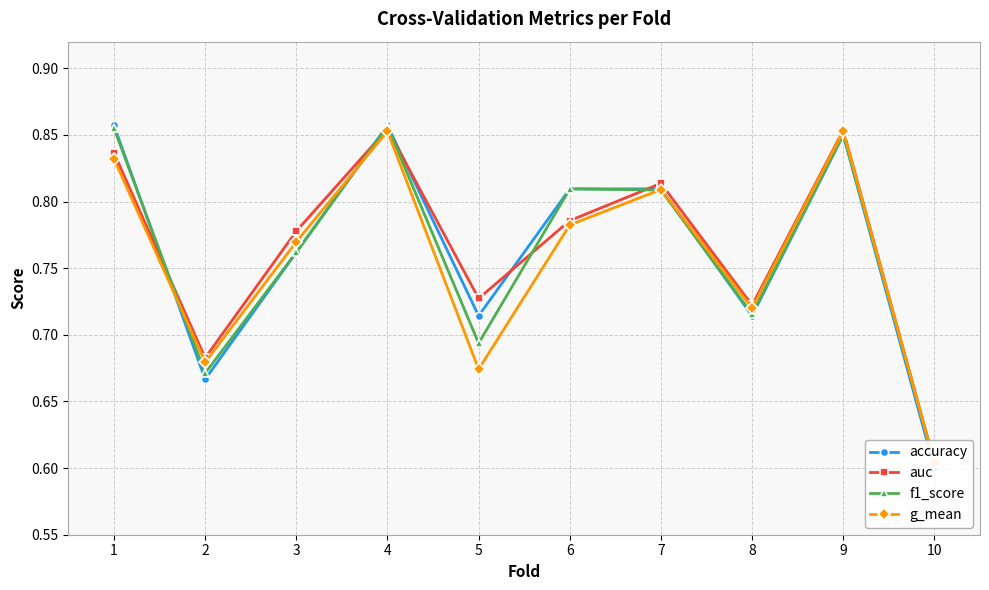

Reading left to right, transcribe all the data shown in this chart.

accuracy: 1=0.9	2=0.7	3=0.8	4=0.9	5=0.7	6=0.8	7=0.8	8=0.7	9=0.8	10=0.6
auc: 1=0.8	2=0.7	3=0.8	4=0.9	5=0.7	6=0.8	7=0.8	8=0.7	9=0.9	10=0.6
f1_score: 1=0.9	2=0.7	3=0.8	4=0.9	5=0.7	6=0.8	7=0.8	8=0.7	9=0.9	10=0.6
g_mean: 1=0.8	2=0.7	3=0.8	4=0.9	5=0.7	6=0.8	7=0.8	8=0.7	9=0.9	10=0.6